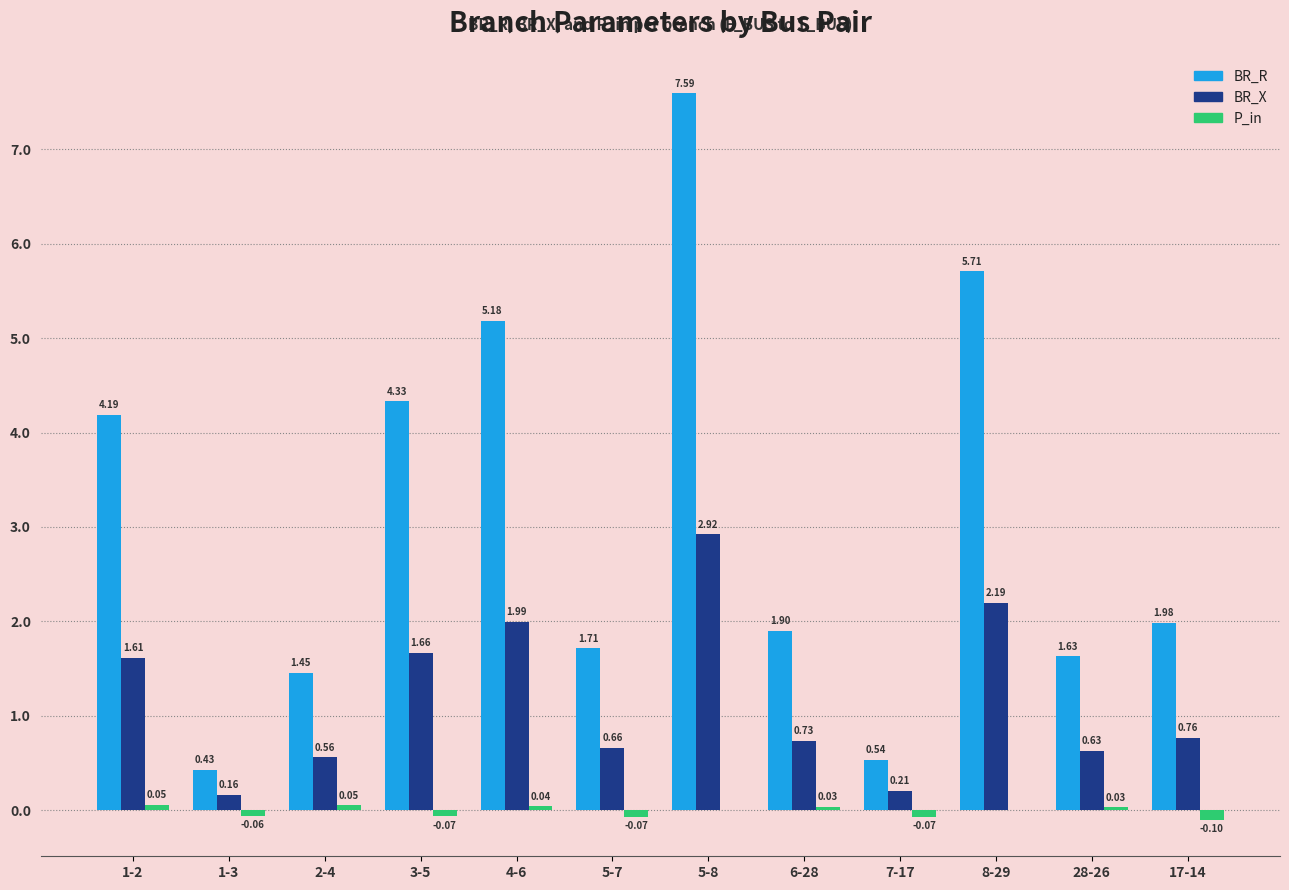

What is the total value across all series at 5-7?

2.3